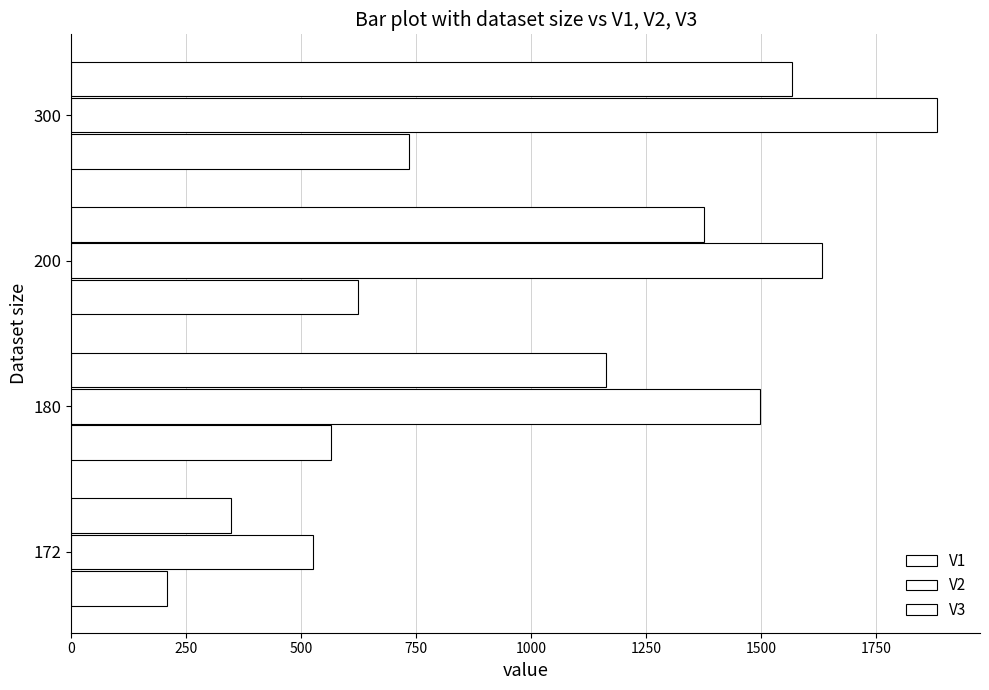

How many data points does each series have?

4